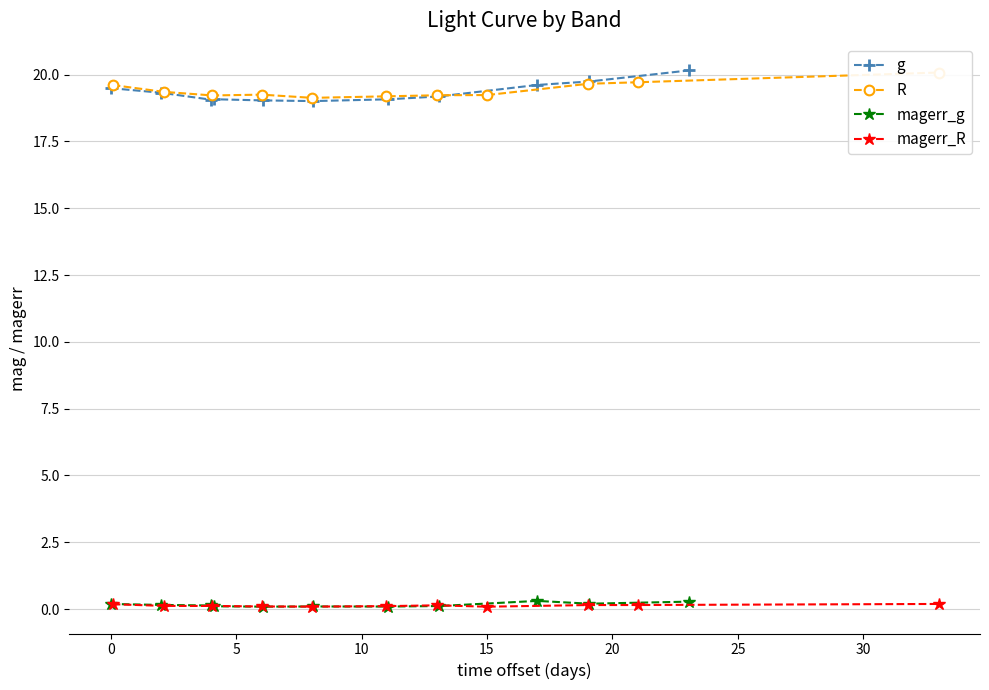

In magerr_R, how many points are higher than both neighbors (excluding endpoints)?

1